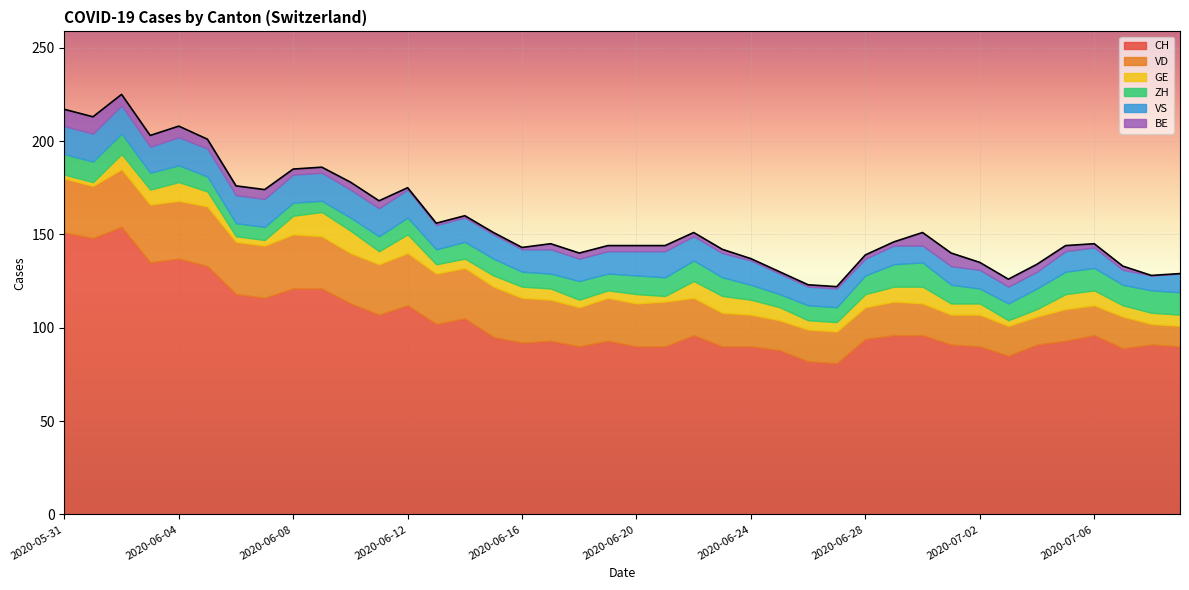

List the labels in order of BE value, largest first.

2020-05-31, 2020-06-01, 2020-06-30, 2020-07-01, 2020-06-02, 2020-06-03, 2020-06-04, 2020-06-05, 2020-06-06, 2020-06-07, 2020-06-10, 2020-06-11, 2020-07-02, 2020-07-03, 2020-07-04, 2020-06-08, 2020-06-09, 2020-06-17, 2020-06-18, 2020-06-19, 2020-06-20, 2020-06-21, 2020-07-05, 2020-06-22, 2020-06-23, 2020-06-28, 2020-06-29, 2020-07-06, 2020-07-07, 2020-06-12, 2020-06-13, 2020-06-14, 2020-06-15, 2020-06-16, 2020-06-24, 2020-06-25, 2020-06-26, 2020-06-27, 2020-07-08, 2020-07-09